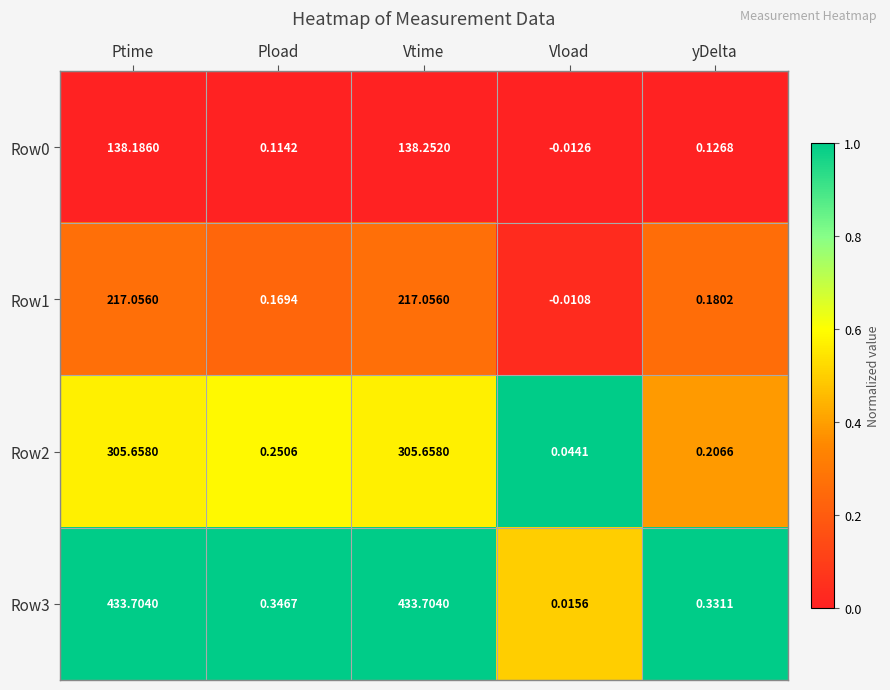

At which label is Row1 closest to 108?

yDelta